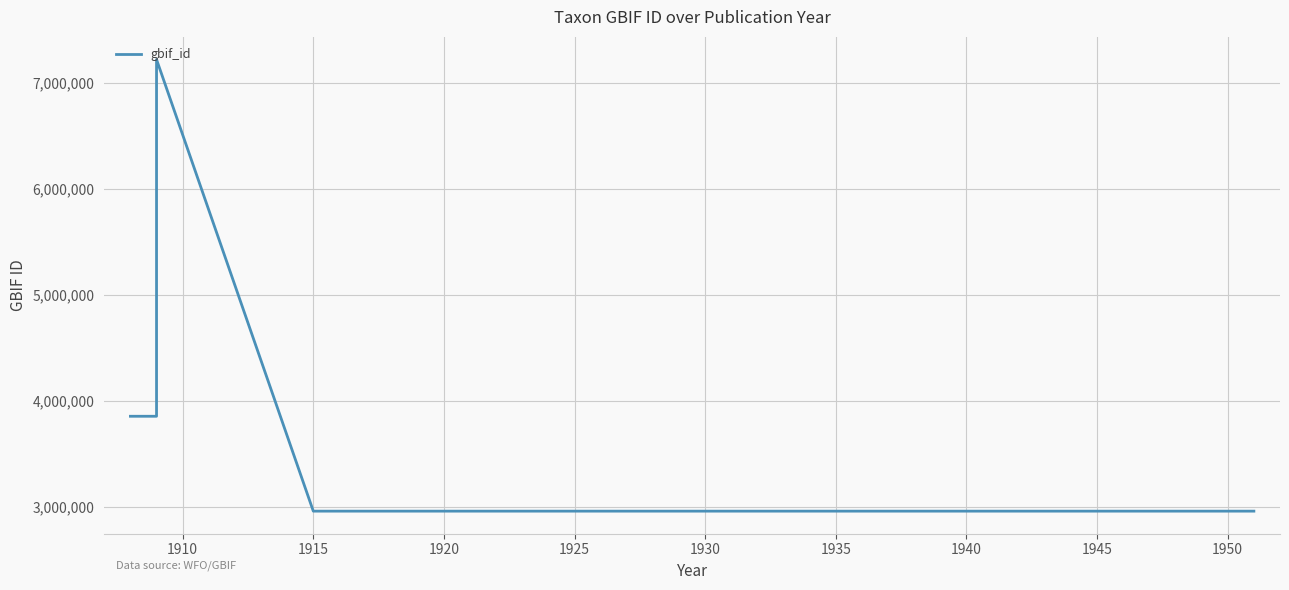

What is the difference between the maximum and second lowest values?

4262752